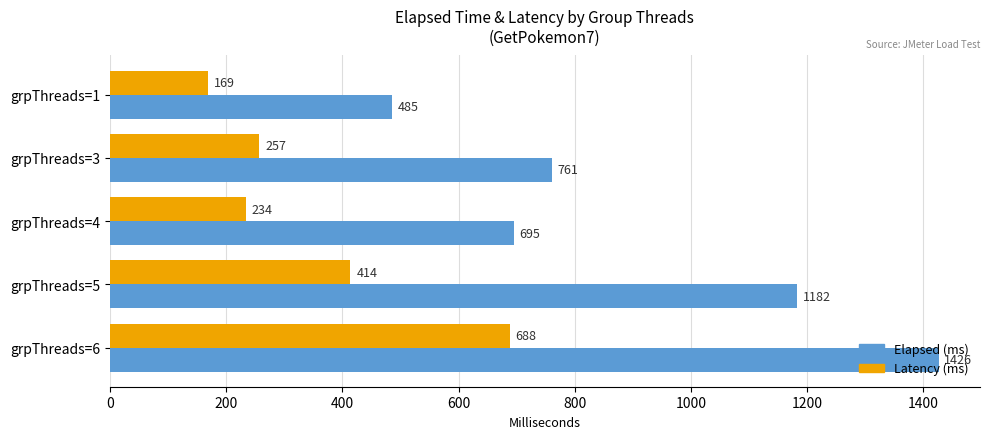

At which category does the chart reach its peak across all series?

grpThreads=6